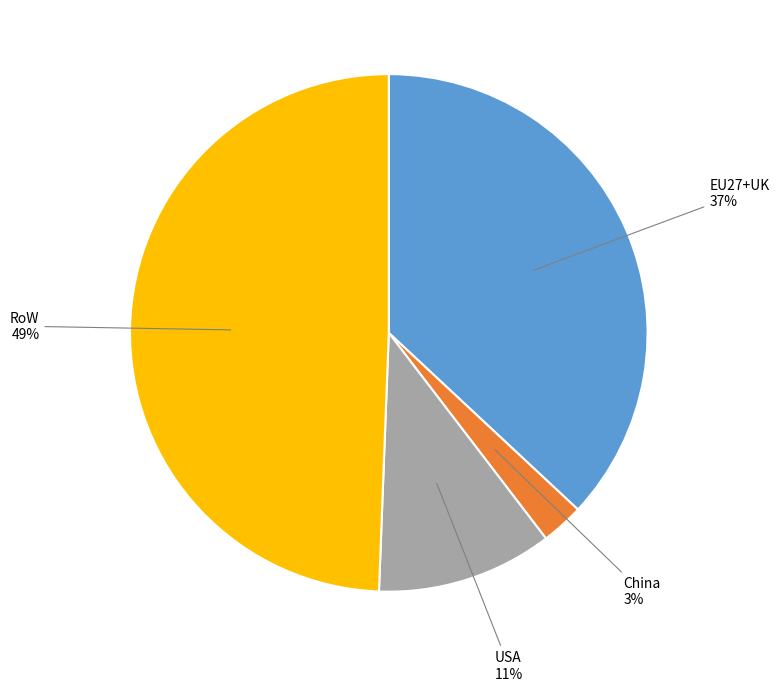

To the nearest percent, what is the average slice percentage?

25%